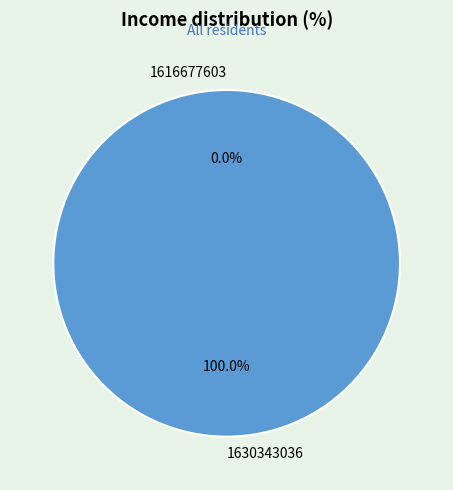

What is the change in value from 1616677603 to 1630343036?

+1